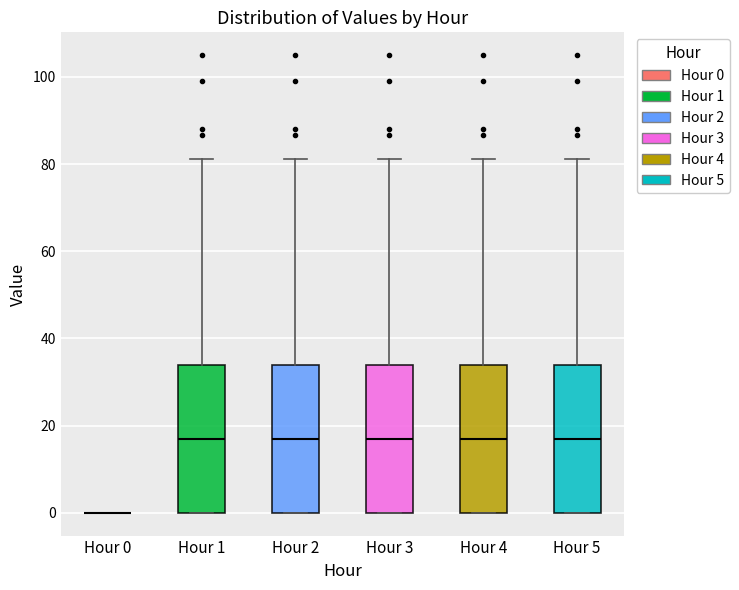

Reading left to right, read every box against the y-axis: the position of its median line, the range the box covers, and the ends of its whiskers. The values are not printed on the chart, so give them approximately, as read against the axis.

Hour 0: box collapsed to a line at 0, whiskers 0 to 0
Hour 1: median 16, box 0 to 34, whiskers 0 to 82
Hour 2: median 16, box 0 to 34, whiskers 0 to 82
Hour 3: median 16, box 0 to 34, whiskers 0 to 82
Hour 4: median 16, box 0 to 34, whiskers 0 to 82
Hour 5: median 16, box 0 to 34, whiskers 0 to 82